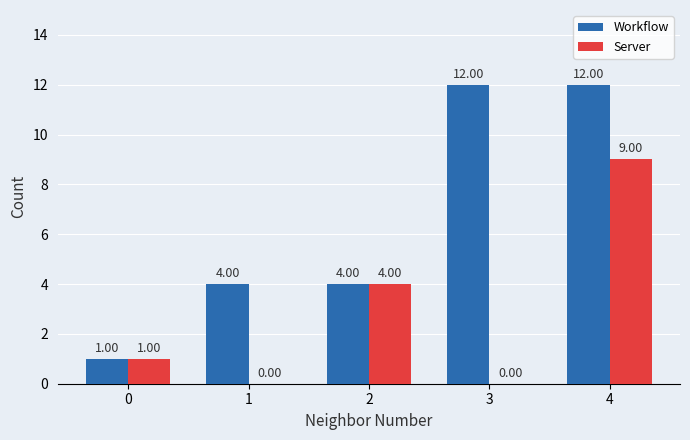

Which series has the widest spread of values?

Workflow